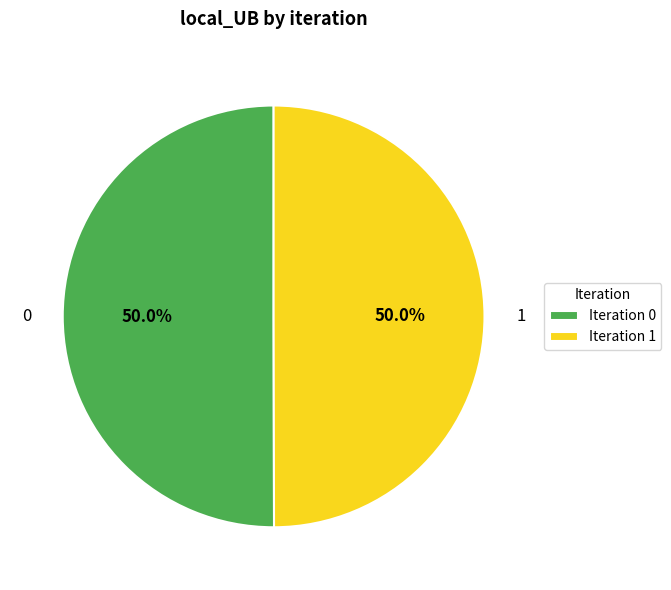

Do 0 and 1 together represent more than half of the pie?

Yes